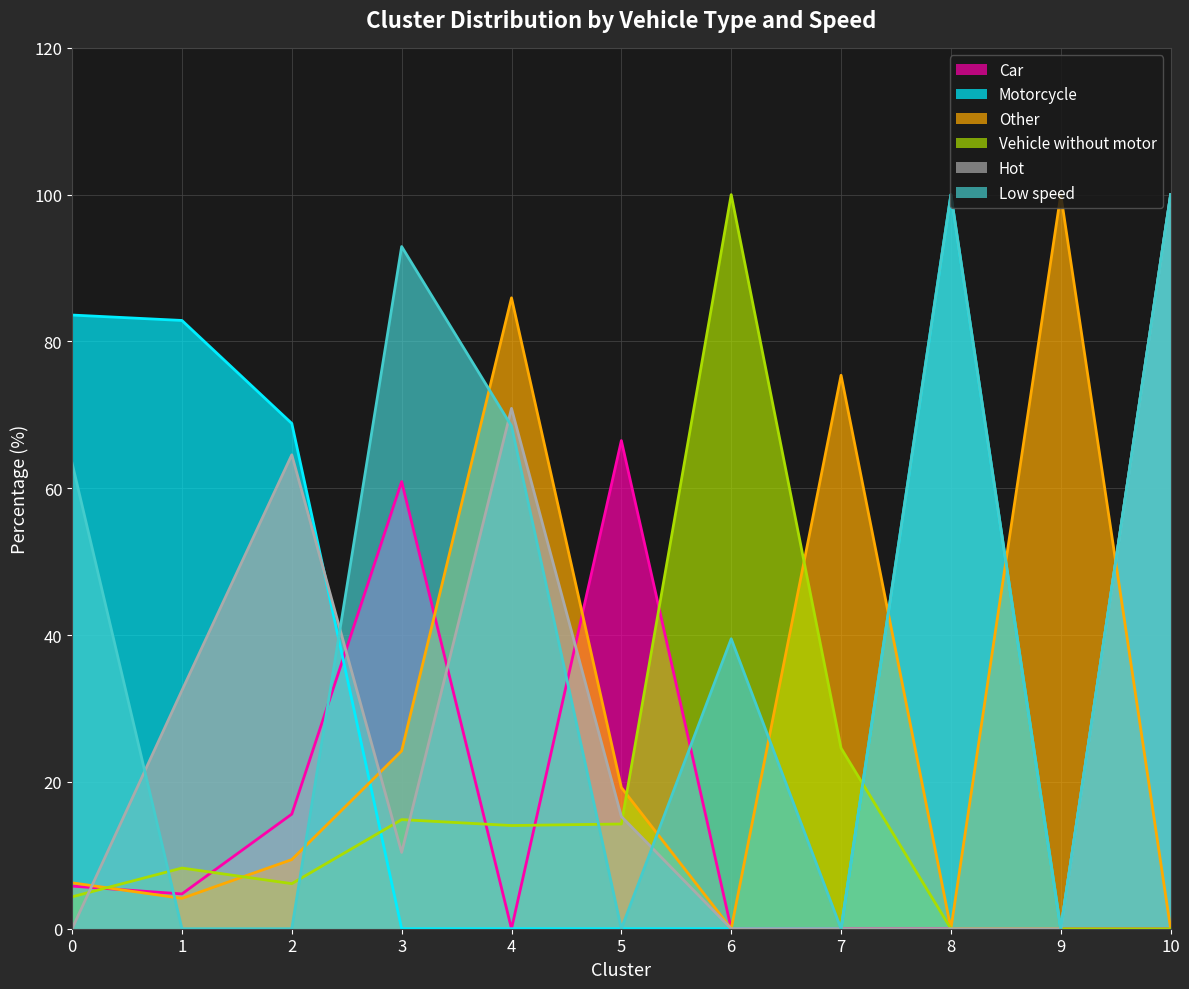

Reading left to right, transcribe all the data shown in this chart.

Car: 0=5.8	1=4.7	2=15.6	3=60.9	4=0.0	5=66.5	6=0.0	7=0.0	8=0.0	9=0.0	10=0.0
Motorcycle: 0=83.6	1=82.9	2=68.8	3=0.0	4=0.0	5=0.0	6=0.0	7=0.0	8=100.0	9=0.0	10=100.0
Other: 0=6.3	1=4.1	2=9.4	3=24.2	4=85.9	5=19.2	6=0.0	7=75.4	8=0.0	9=100.0	10=0.0
Vehicle without motor: 0=4.3	1=8.3	2=6.1	3=14.9	4=14.1	5=14.3	6=100.0	7=24.6	8=0.0	9=0.0	10=0.0
Hot: 0=0.0	1=32.5	2=64.6	3=10.4	4=70.9	5=15.3	6=0.0	7=0.0	8=0.0	9=0.0	10=100.0
Low speed: 0=63.4	1=0.0	2=0.0	3=92.9	4=68.5	5=0.0	6=39.5	7=0.0	8=100.0	9=0.0	10=100.0